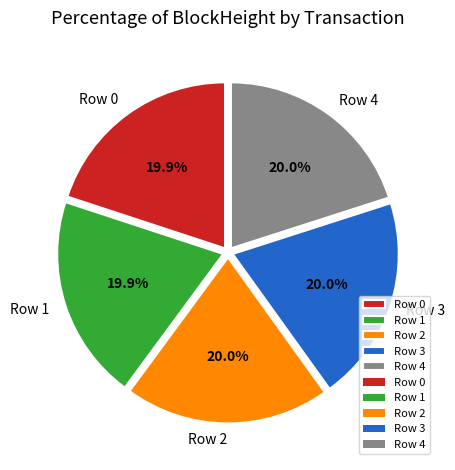

What is the total percentage of Row 3 and Row 1?

40.0%